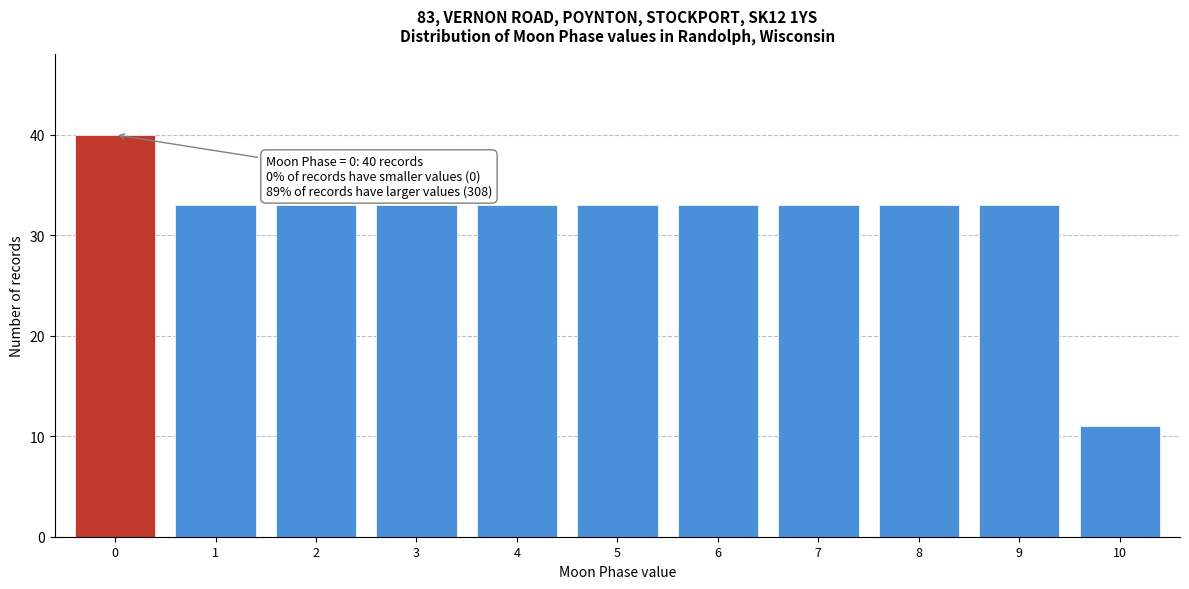

Reading right to left, transcribe all the data shown in this chart.

10=11	9=33	8=33	7=33	6=33	5=33	4=33	3=33	2=33	1=33	0=40